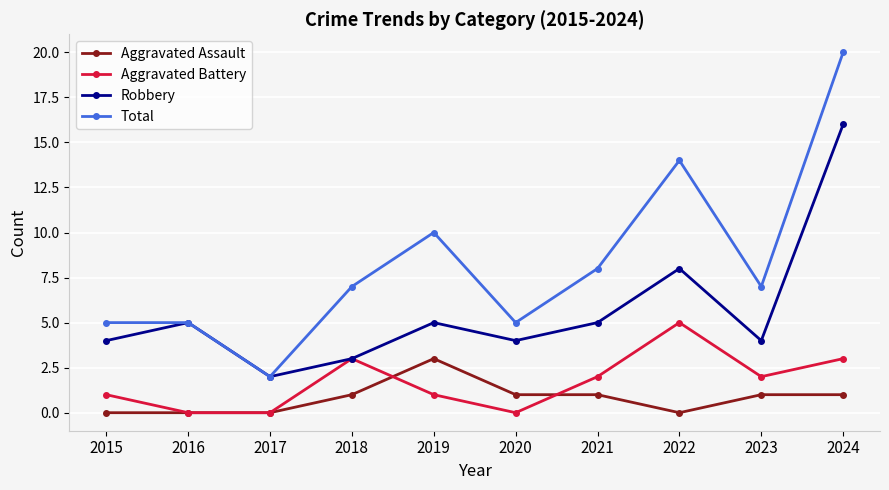

At which label is Total closest to 11?

2019